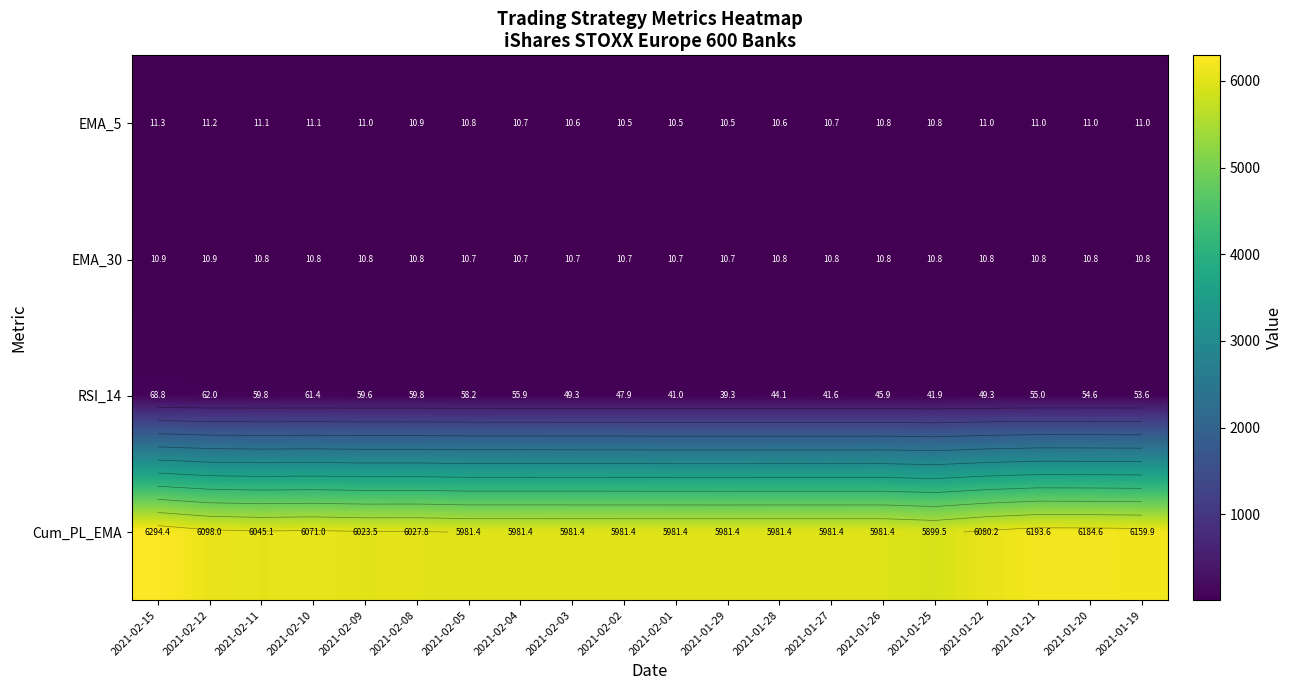

What is the difference between the highest and lowest values at 2021-01-27?

5970.8